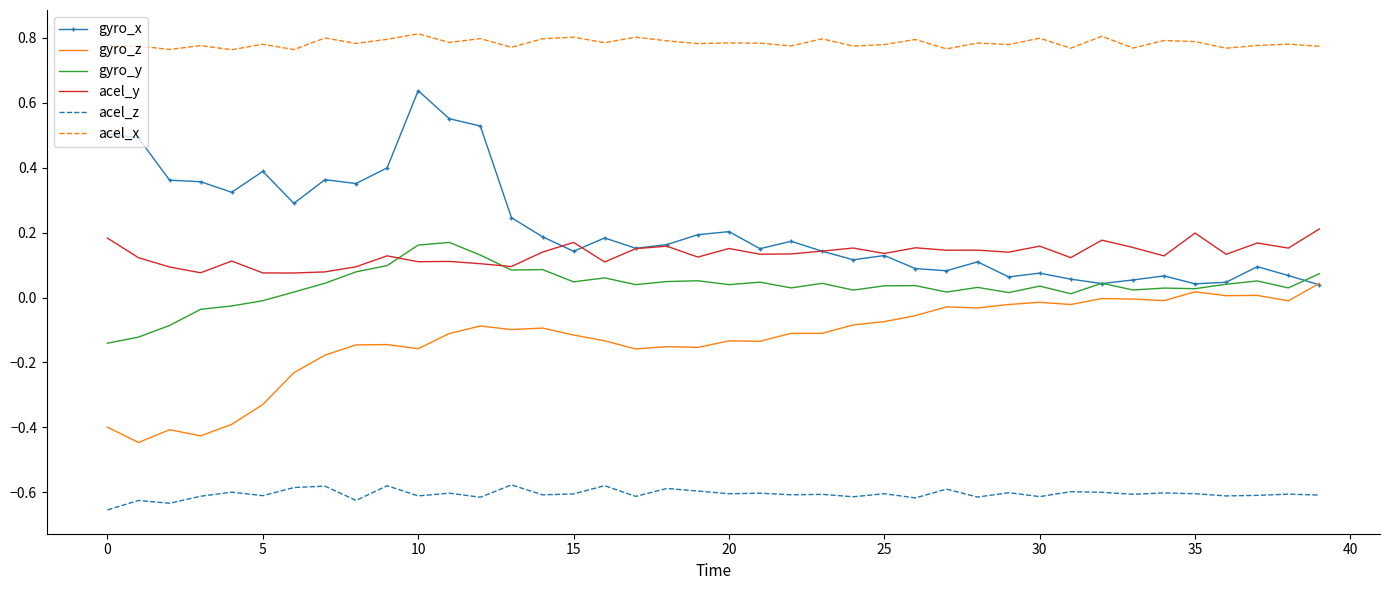

How many categories are shown in the chart?

40